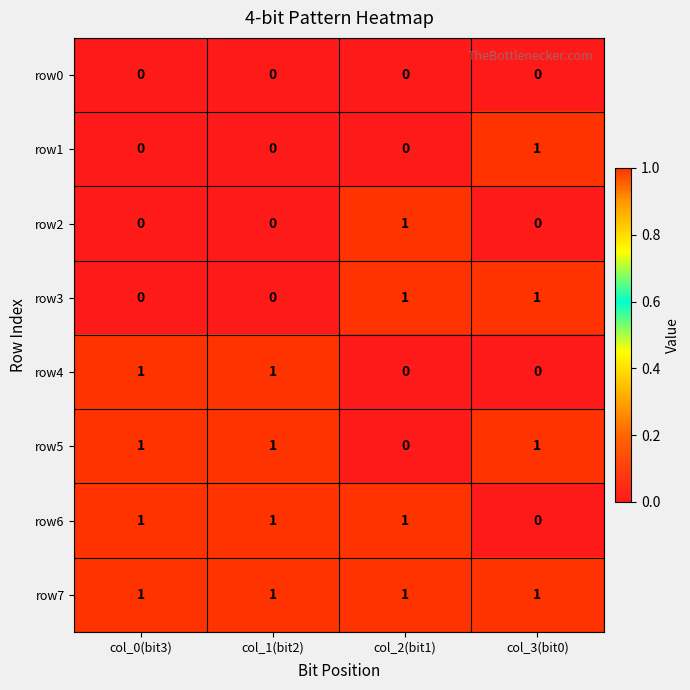

What is the sum of all row6 values?

3